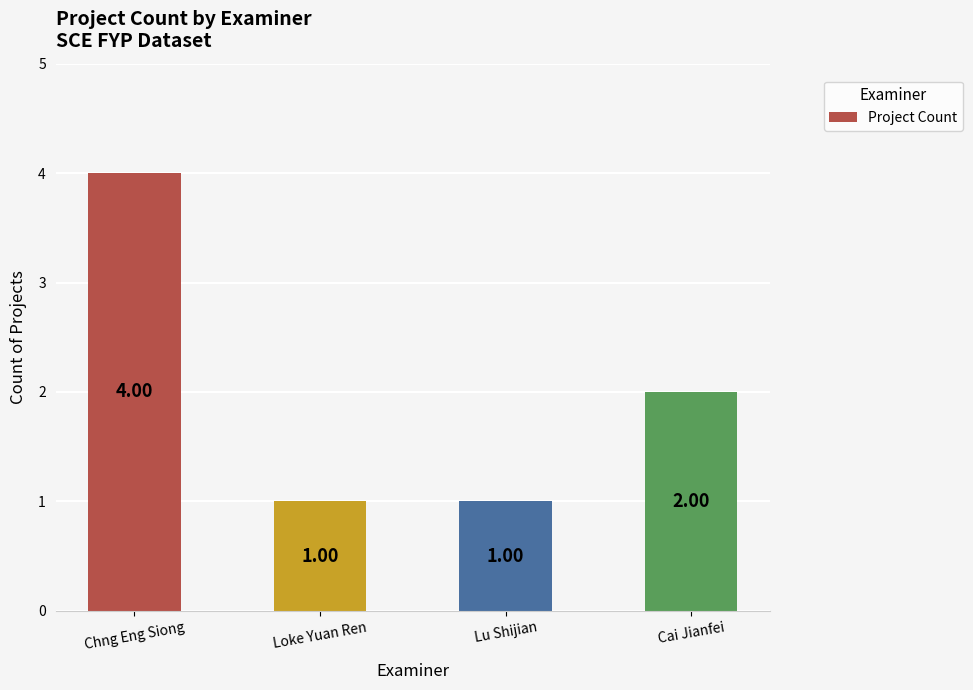

Reading left to right, extract all data points from this chart.

Chng Eng Siong=4	Loke Yuan Ren=1	Lu Shijian=1	Cai Jianfei=2